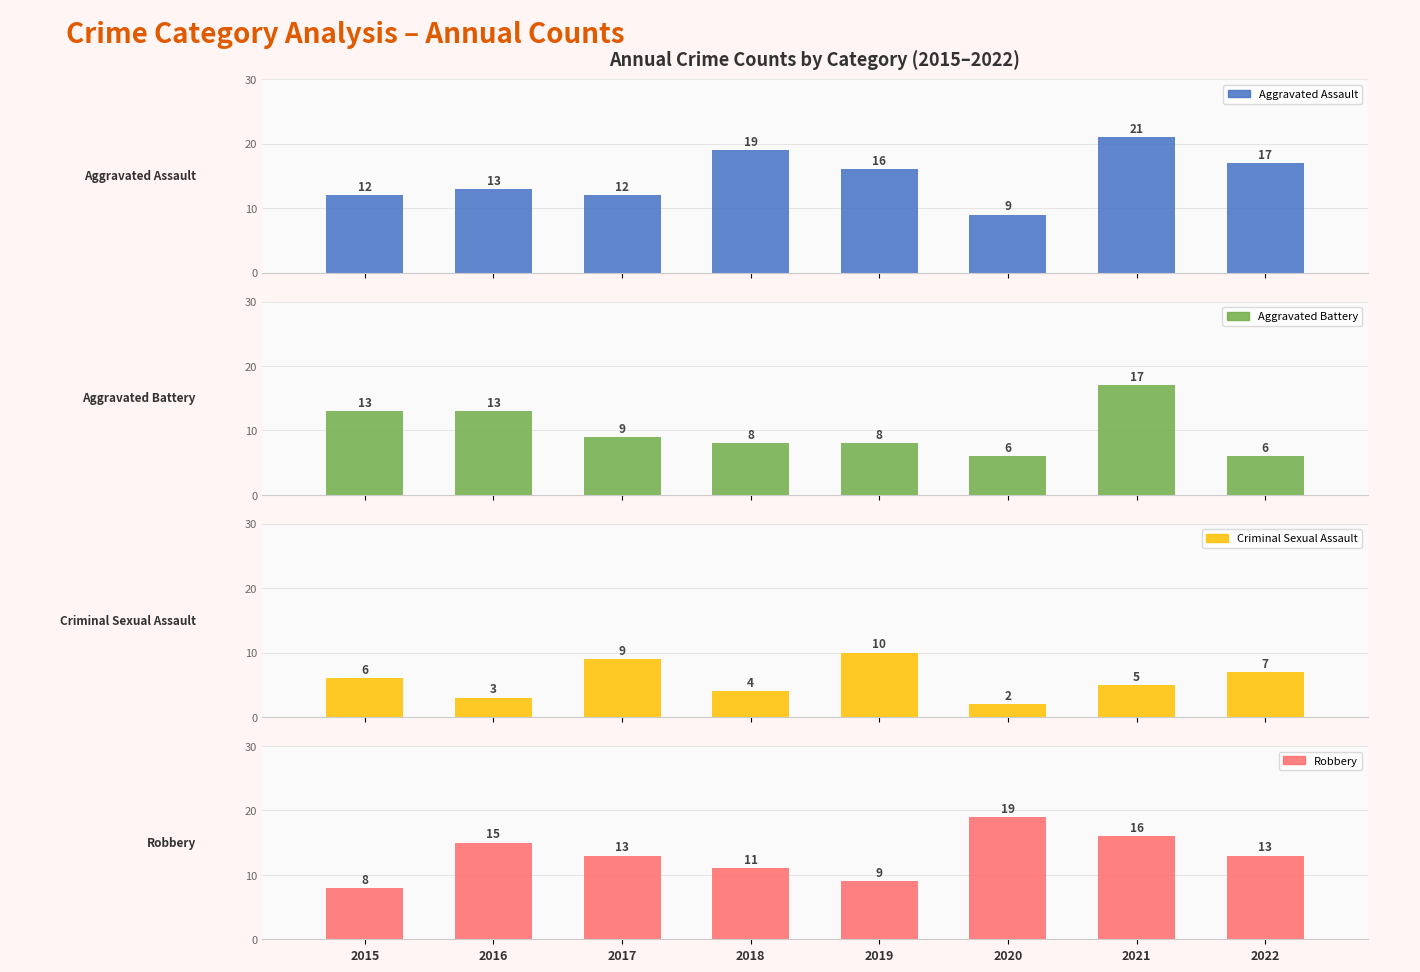

Which series has the largest total across all categories?

Aggravated Assault